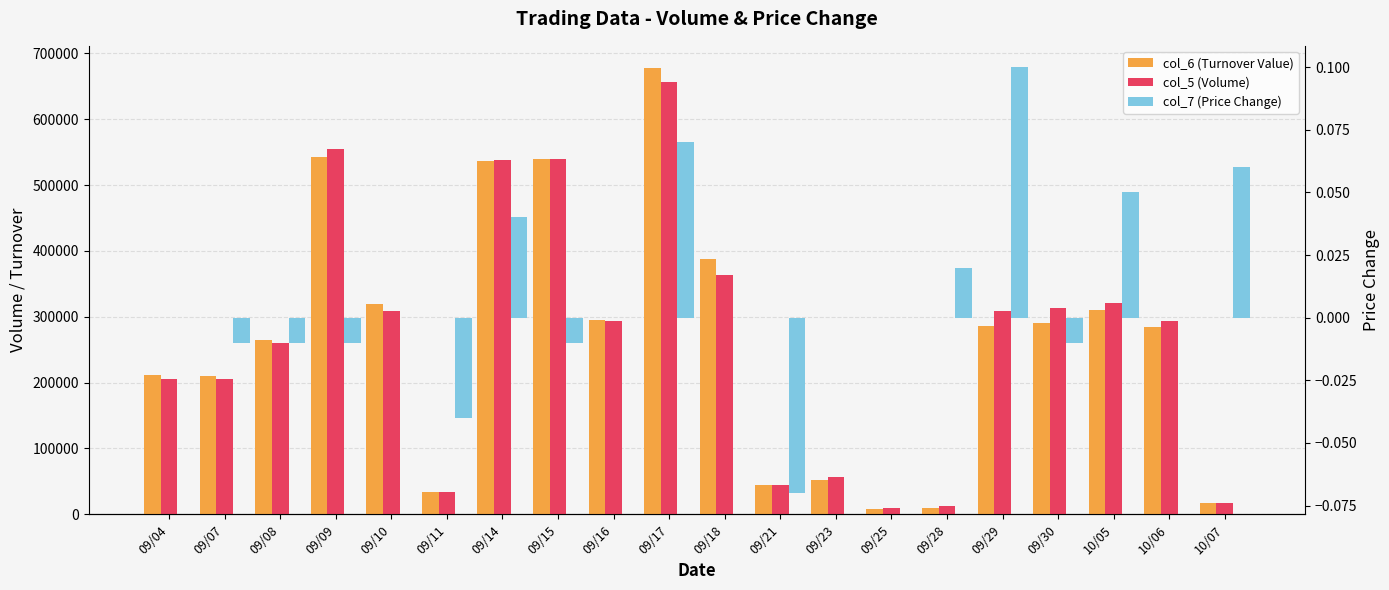

Is the value of col_6 (Turnover Value) at 09/15 greater than the value of col_5 (Volume) at 09/11?

Yes